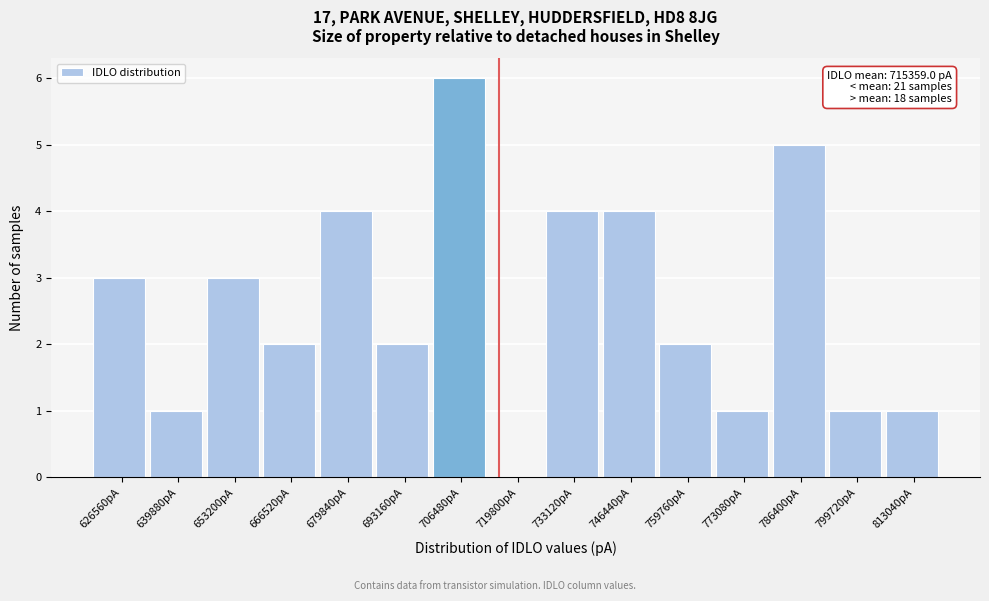

Which range on the x-axis has the tallest bar?

700000 to 714000